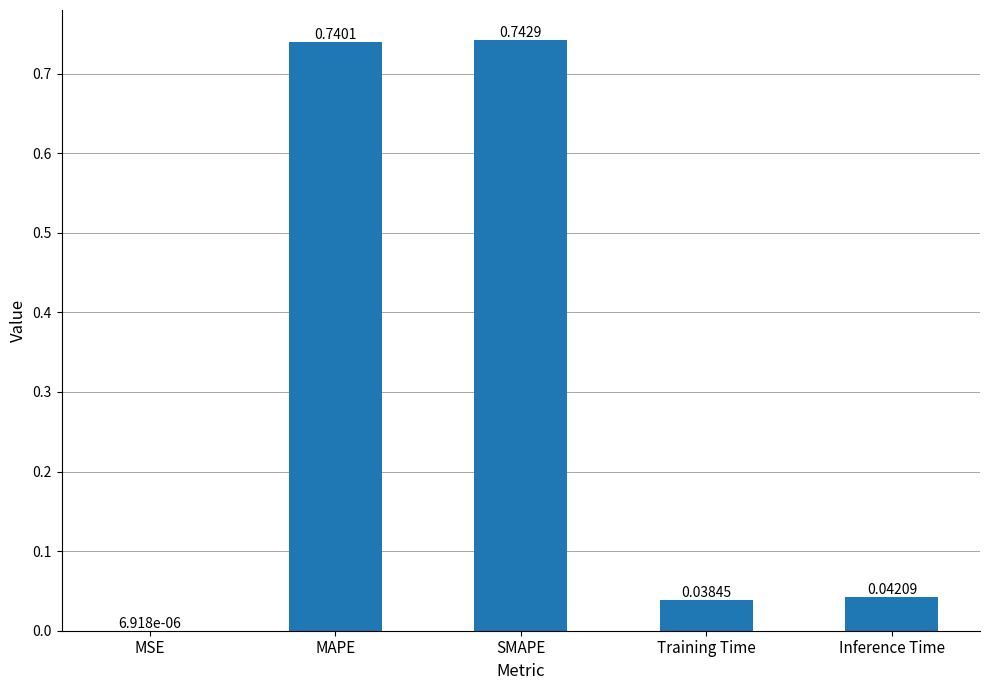

Which has a higher value, MAPE or MSE?

MAPE